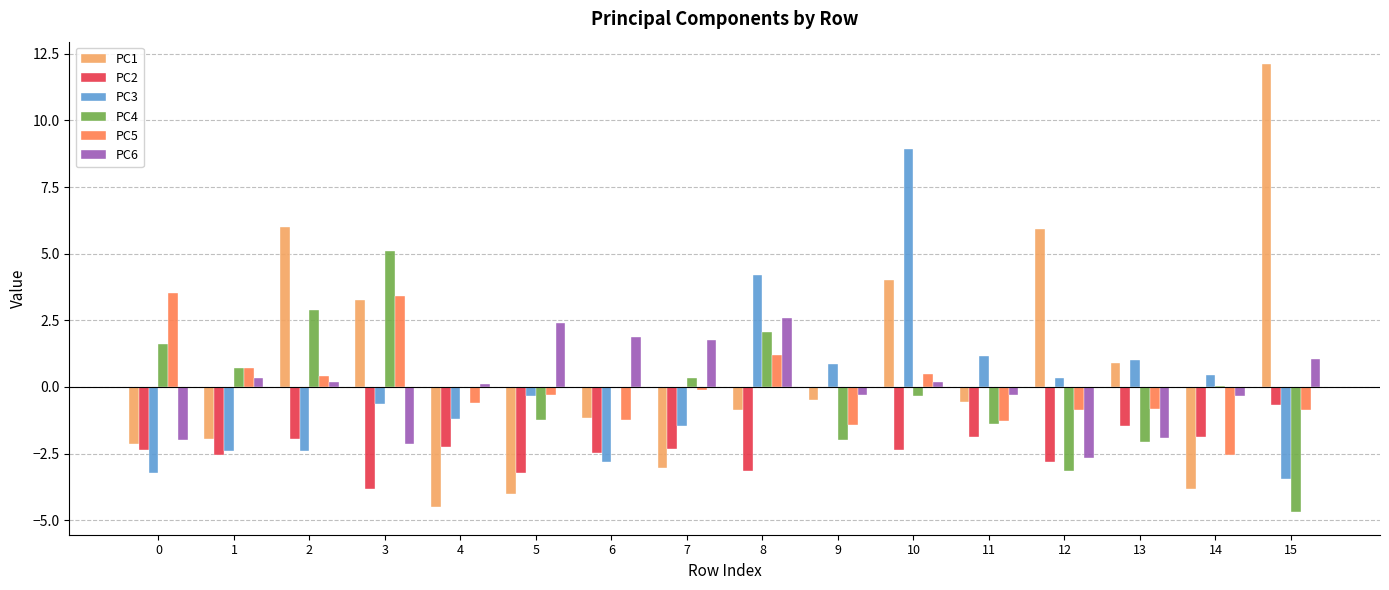

Is it true that PC2 equals -2.5 at 6?

True